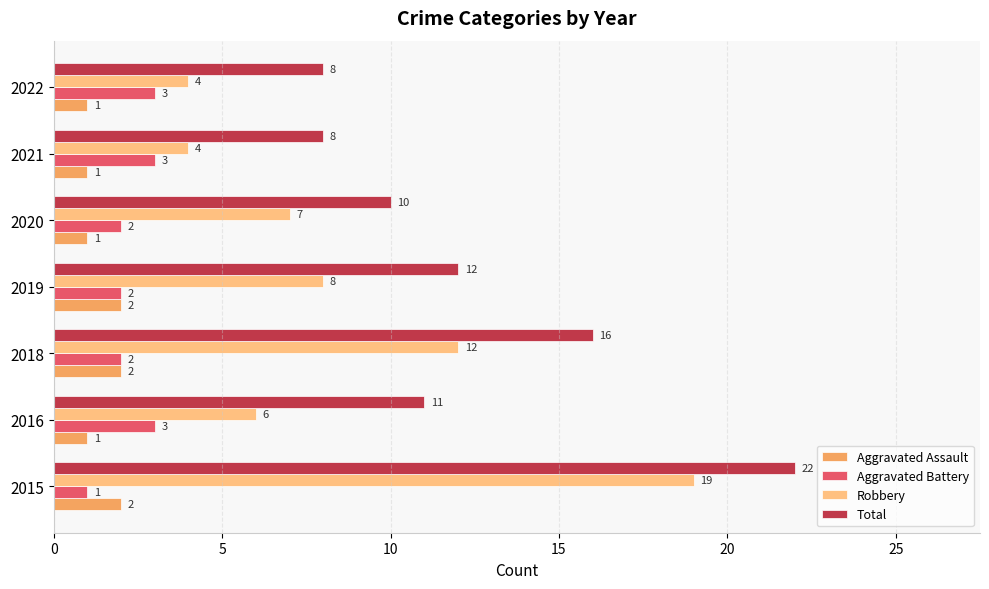

What is the greatest value displayed?

22